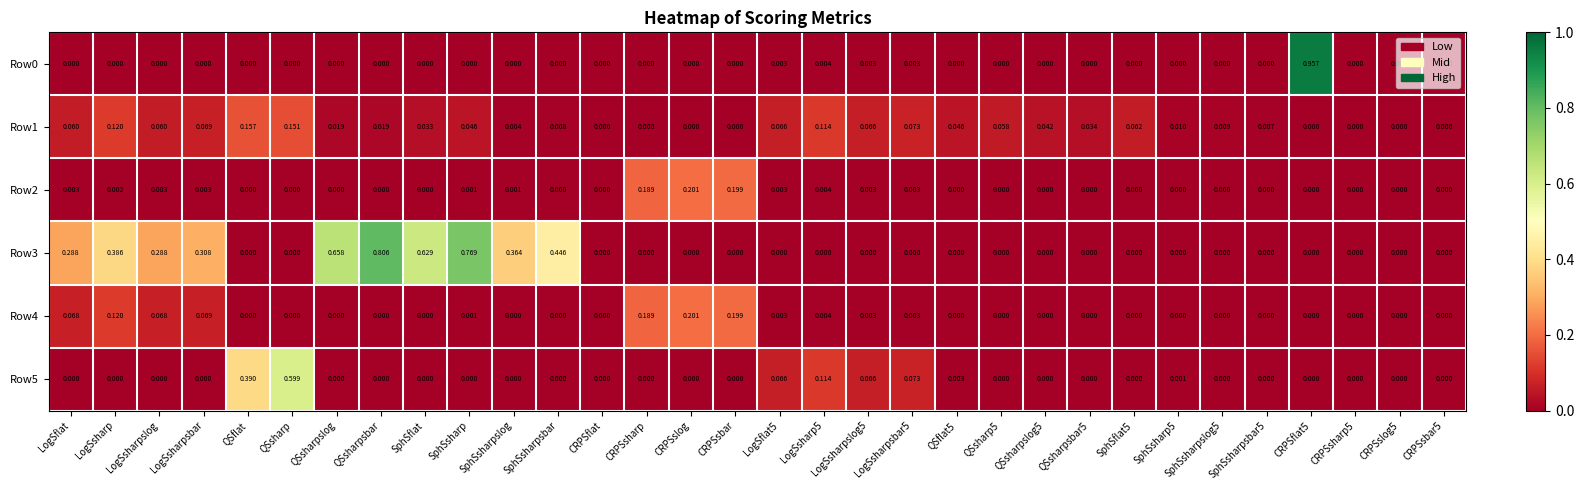

At which label does Row2 reach its peak?

CRPSslog